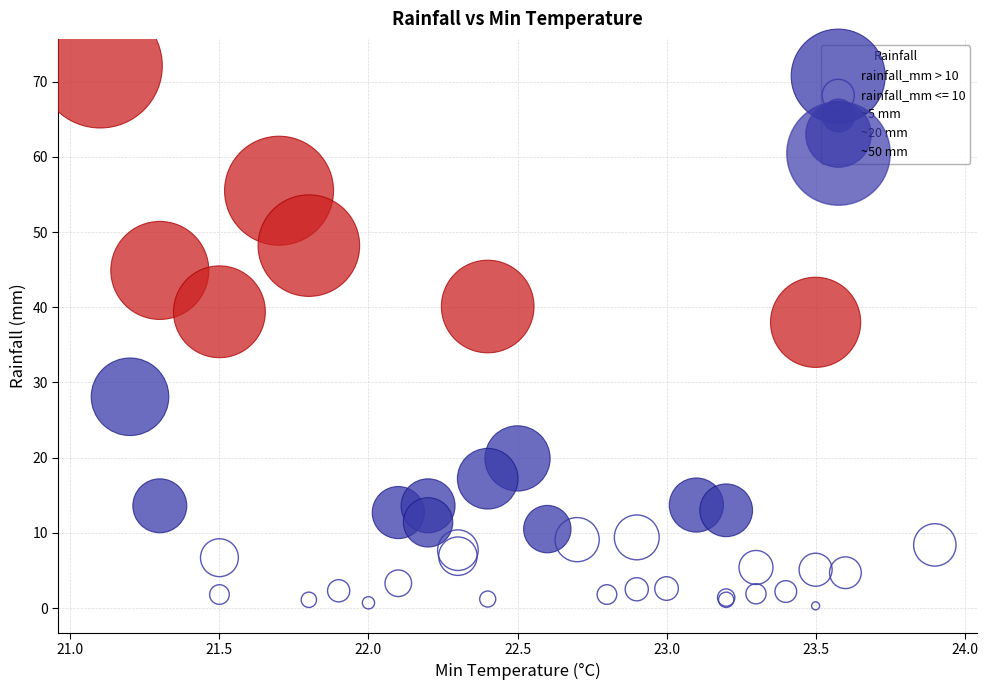

Which series has the widest spread of Y values?

rainfall_mm > 10